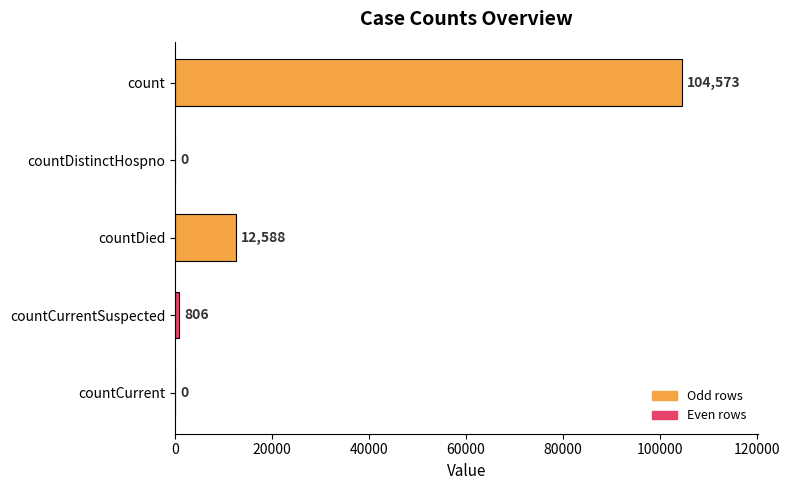

What is the sum of all values?

117967